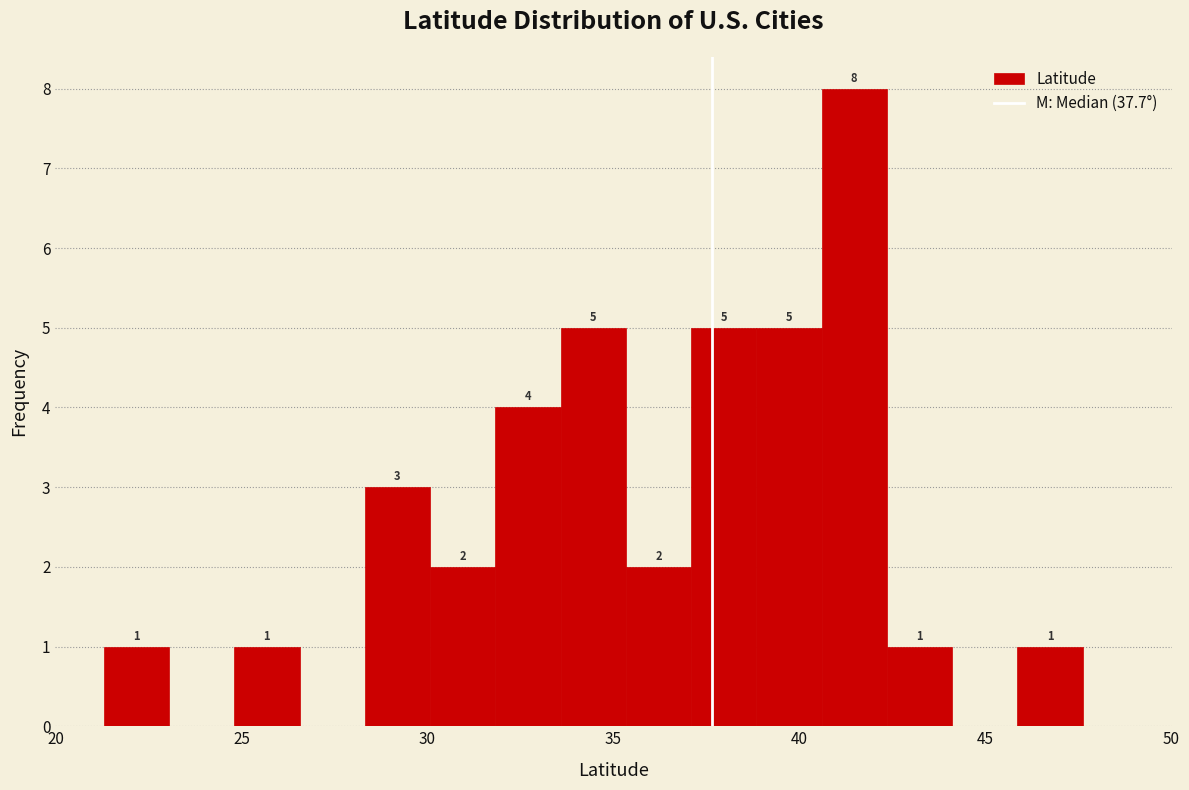

Around what value on the x-axis is the tallest bar? Give the approximate position of its centre, as read against the axis.

41.5